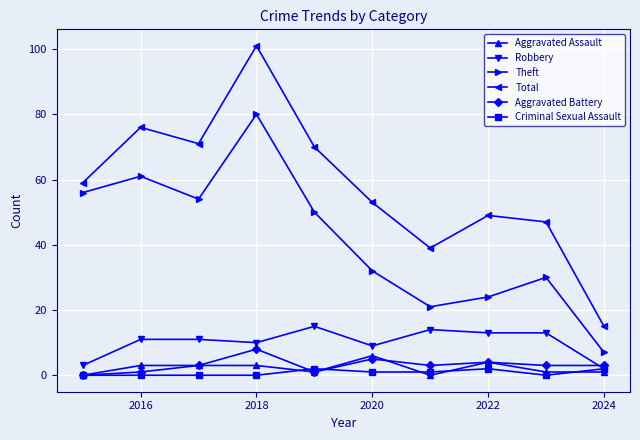

Which series has the largest total across all categories?

Total